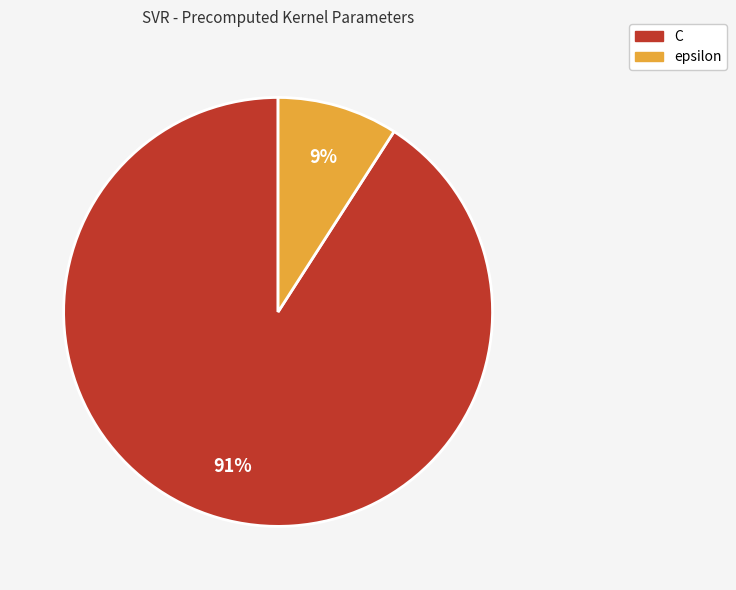

How many segments does this pie chart have?

2